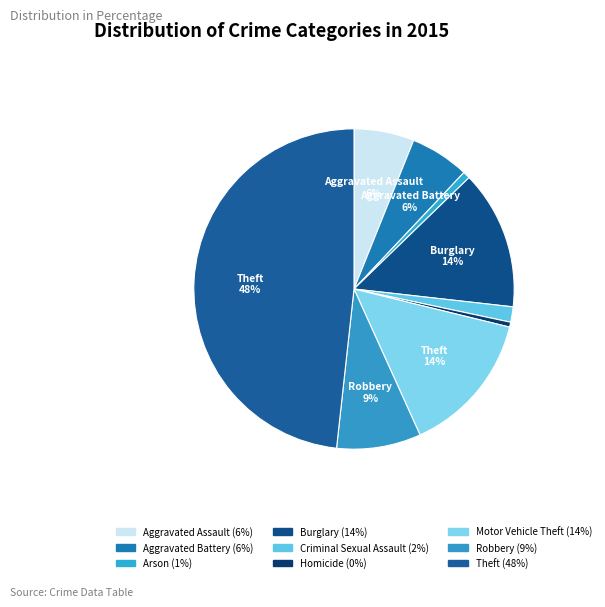

What is the ratio of the value at Robbery to the value at Arson?

11.8